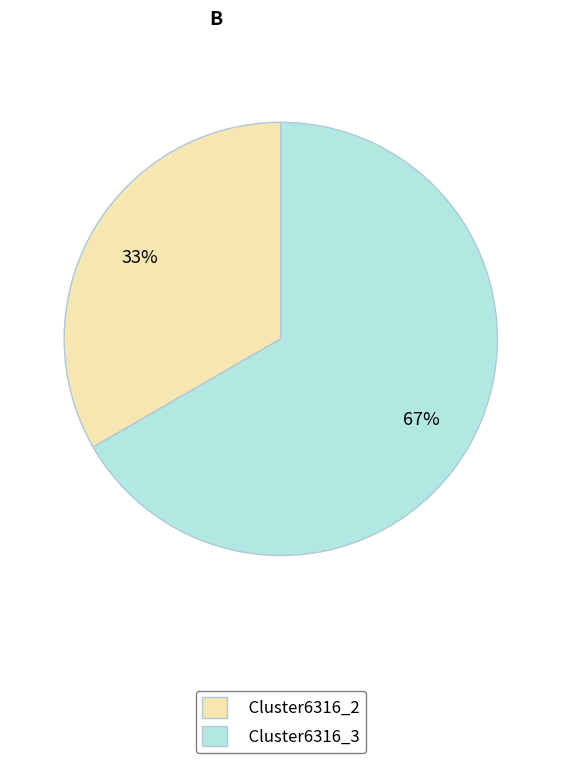

How many slices are in this pie chart?

2